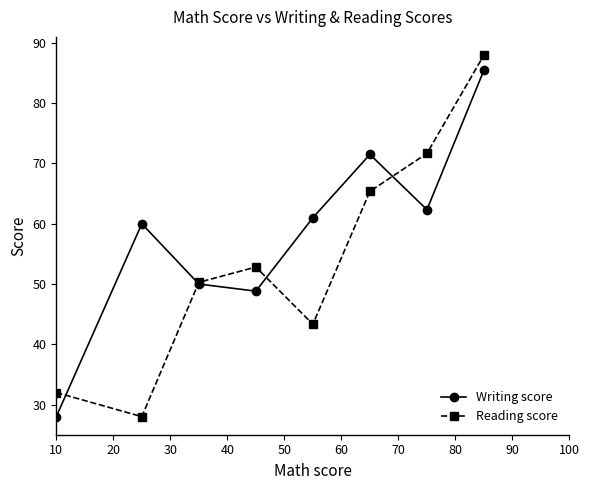

Which series has the largest total across all categories?

Writing score